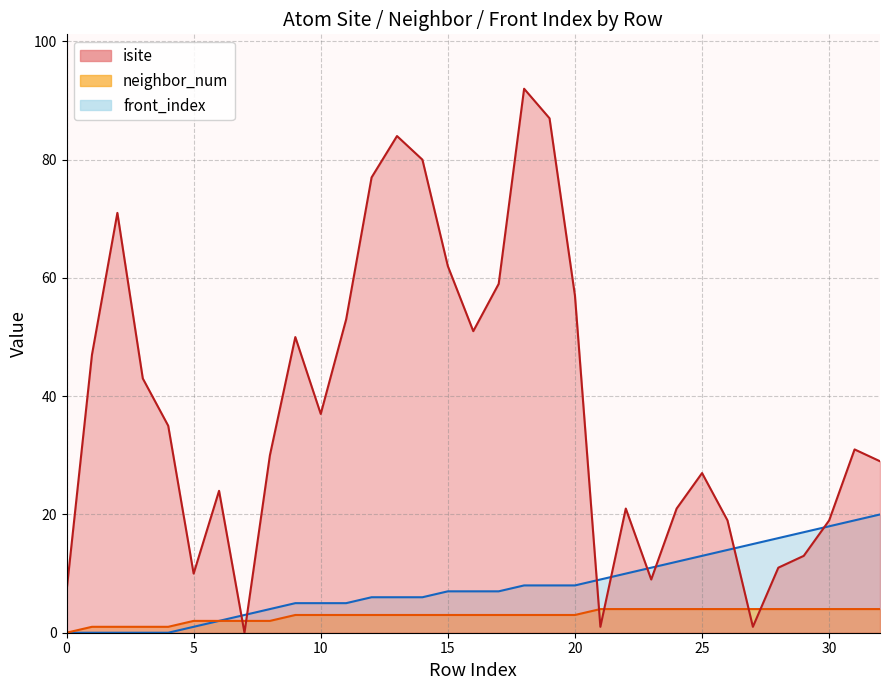

What is the highest value of the isite series?

92